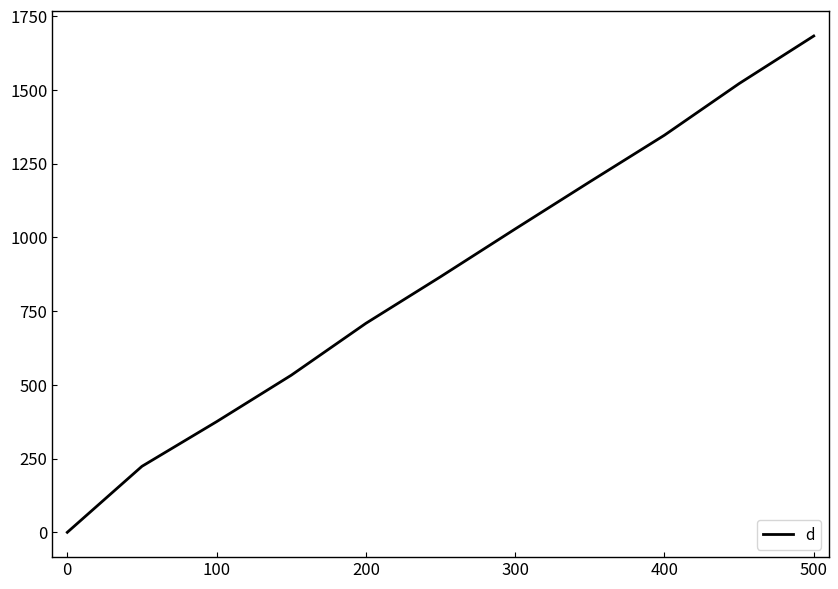

What is the maximum value shown in the chart?

1683.2